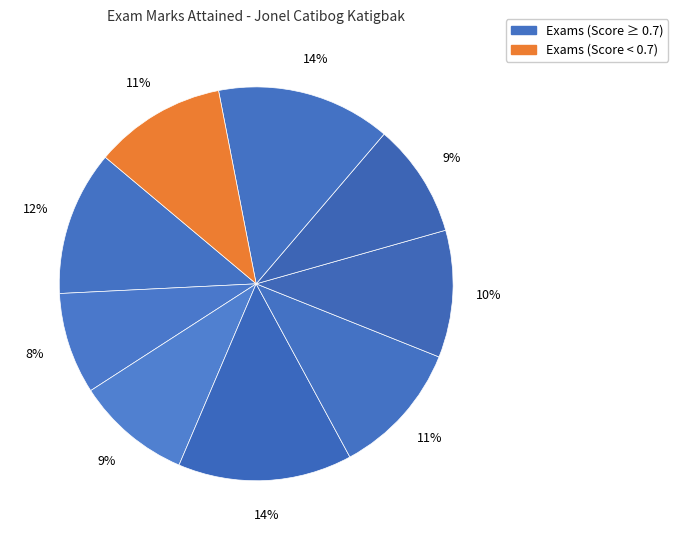

Count the number of slices in the pie.

9